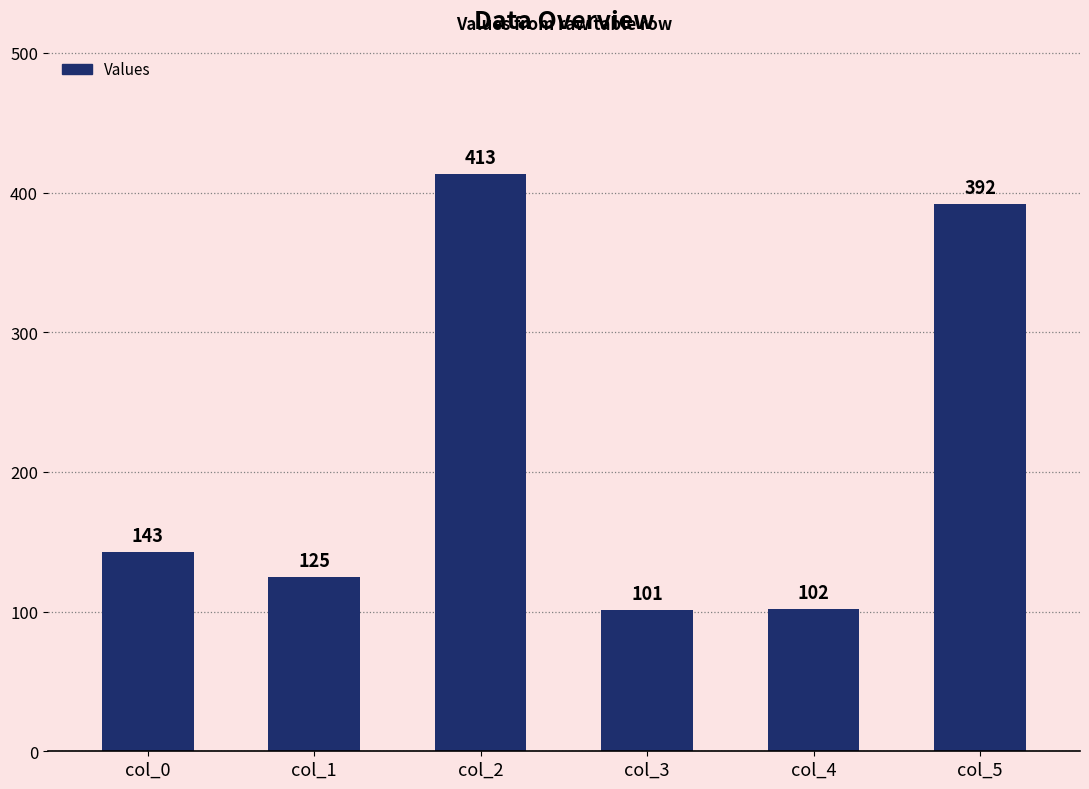

Between col_3 and col_0, which is larger?

col_0